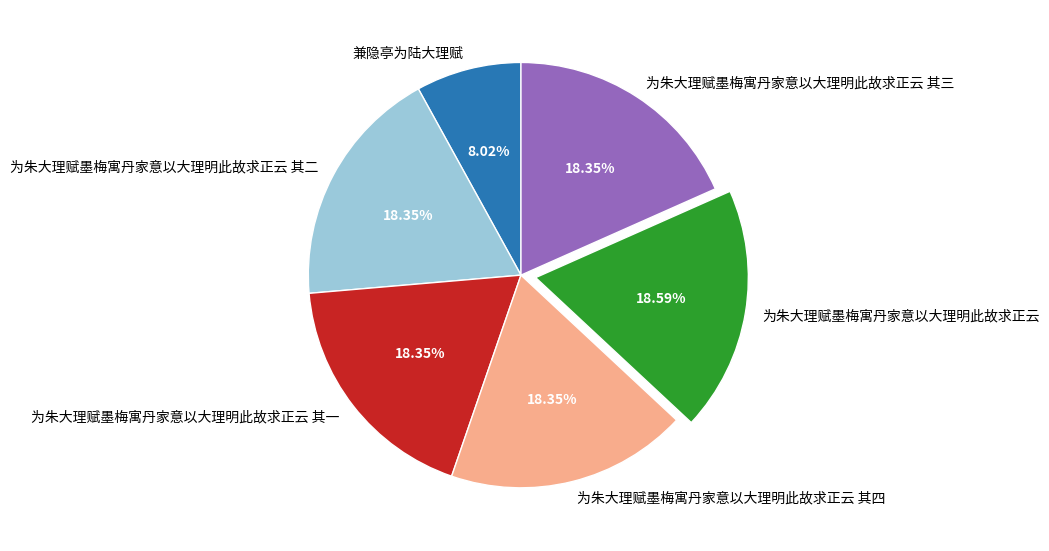

What percentage is the 为朱大理赋墨梅寓丹家意以大理明此故求正云 slice, to the nearest percent?

19%